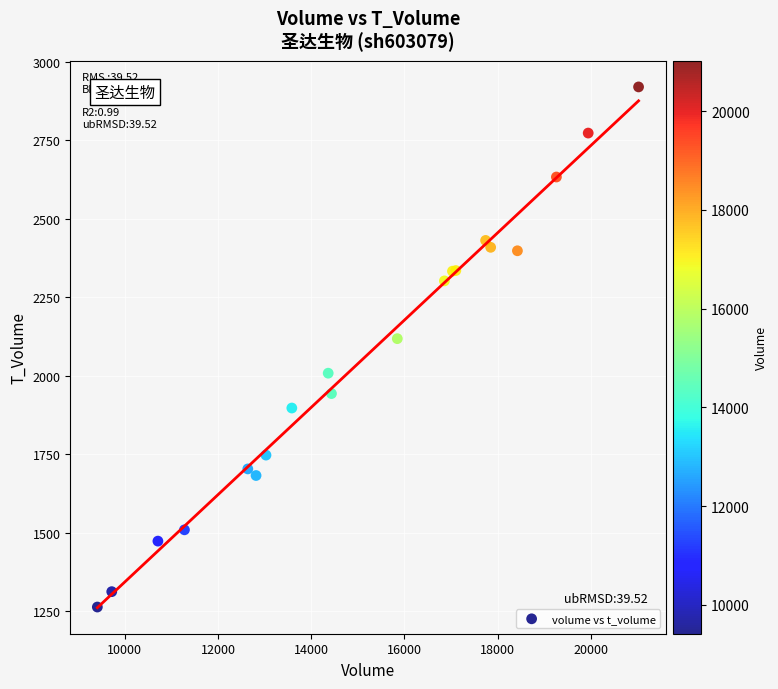

What Y value in the scatter plot is closest to 2091?

2118